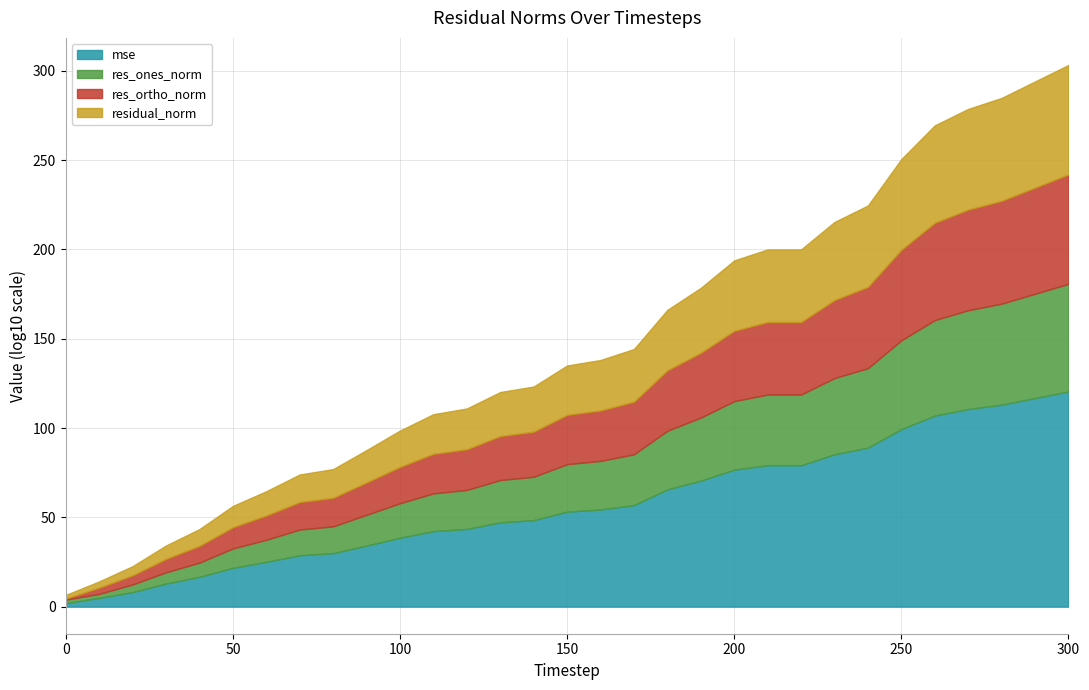

True or false: res_ones_norm has more than 0 points higher than both neighbors.

False